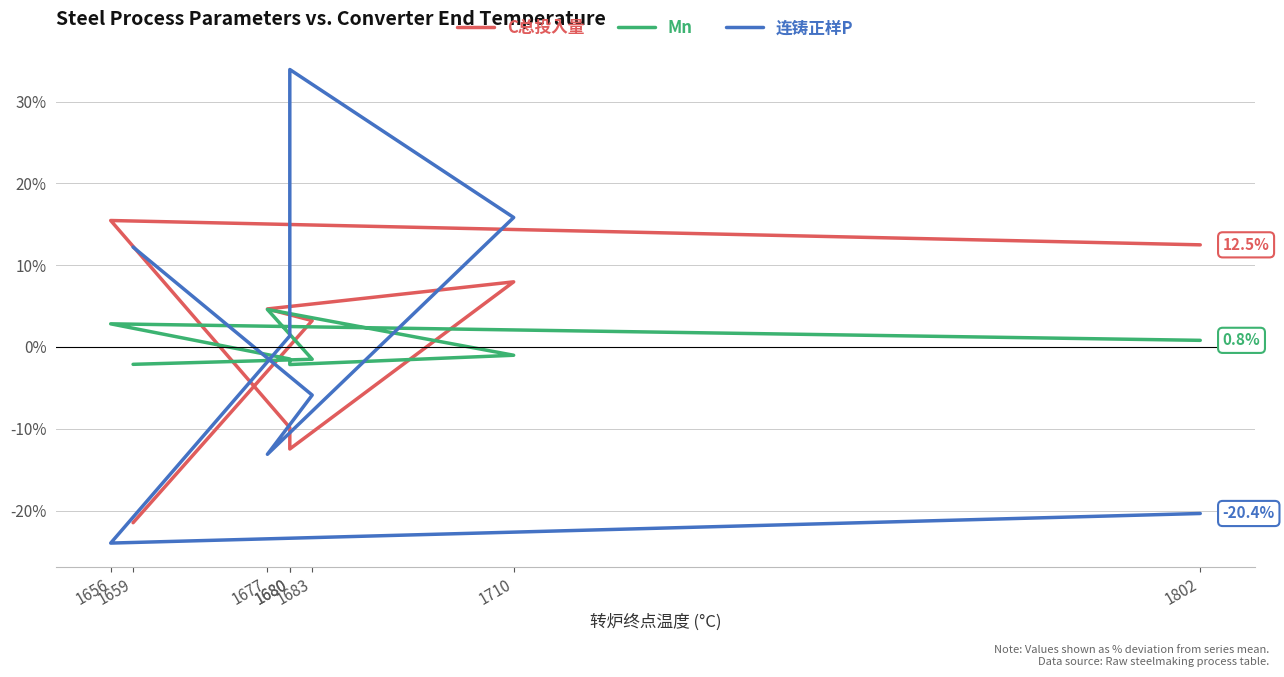

What is the value of the C总投入量 point at the 3rd from the left?

4.7